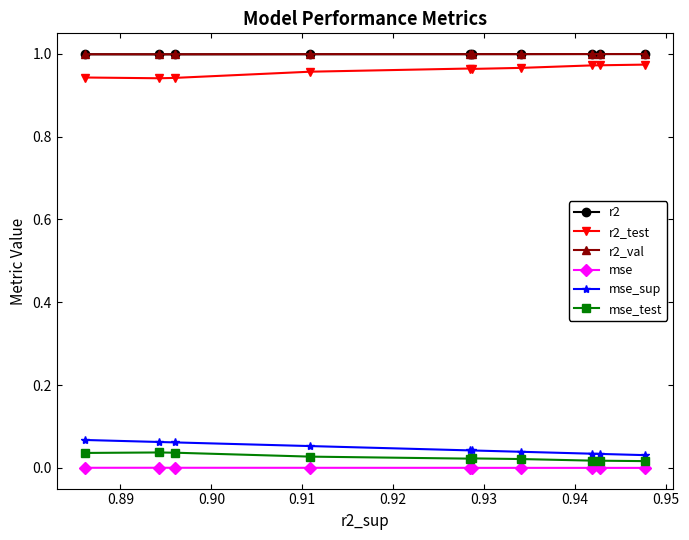

True or false: mse has more than 0 points higher than both neighbors.

True